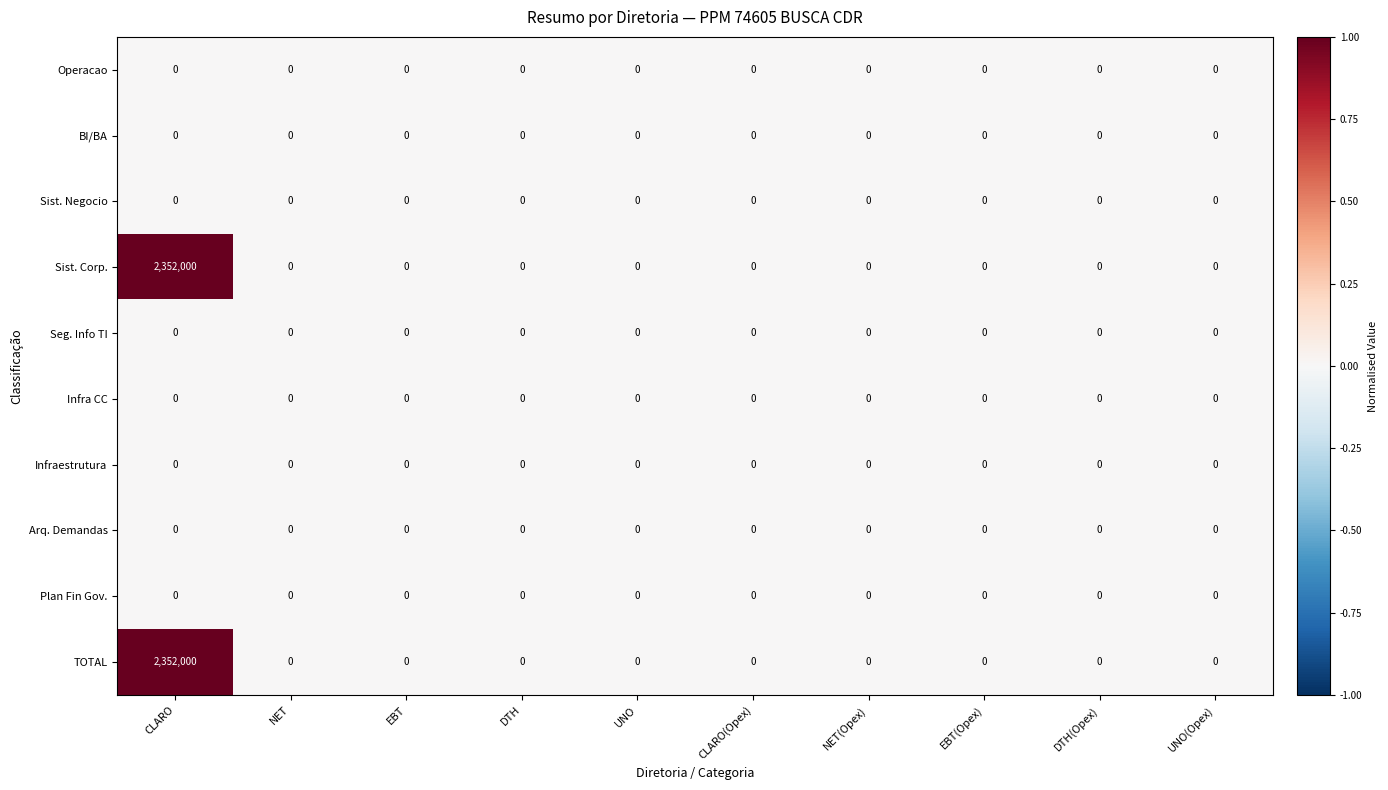

What is the average value of the Sist. Corp. series?

235200